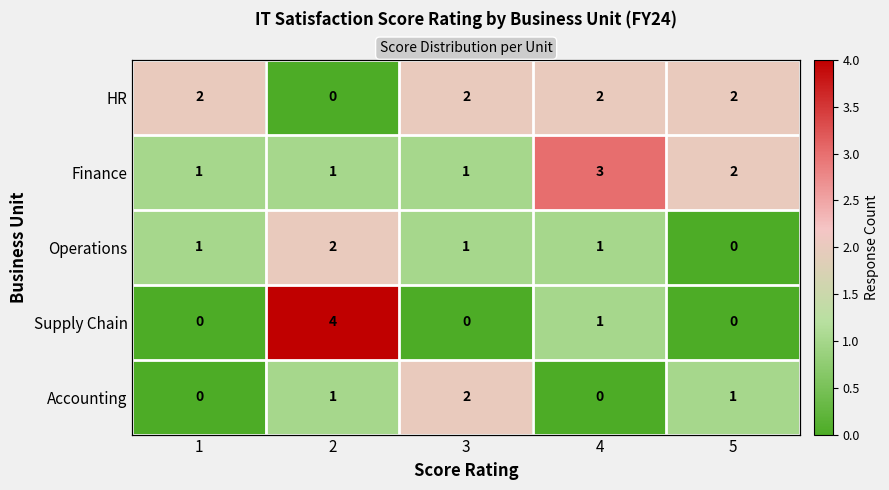

List the series in order of their peak value, lowest first.

HR, Operations, Accounting, Finance, Supply Chain